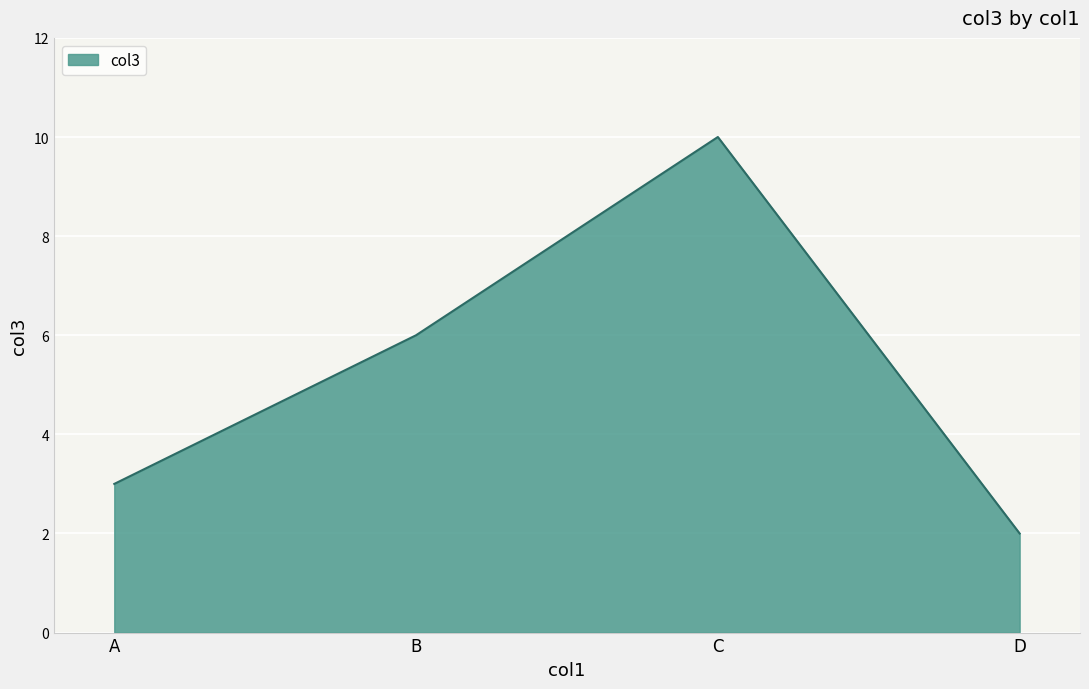

What is the difference between the second highest and minimum values?

4